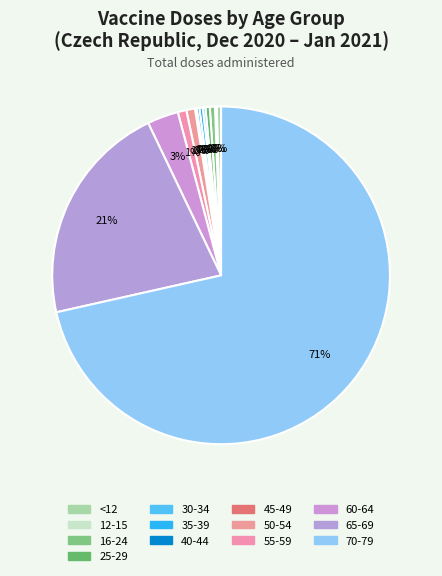

Which slice represents more than half of the pie?

70-79